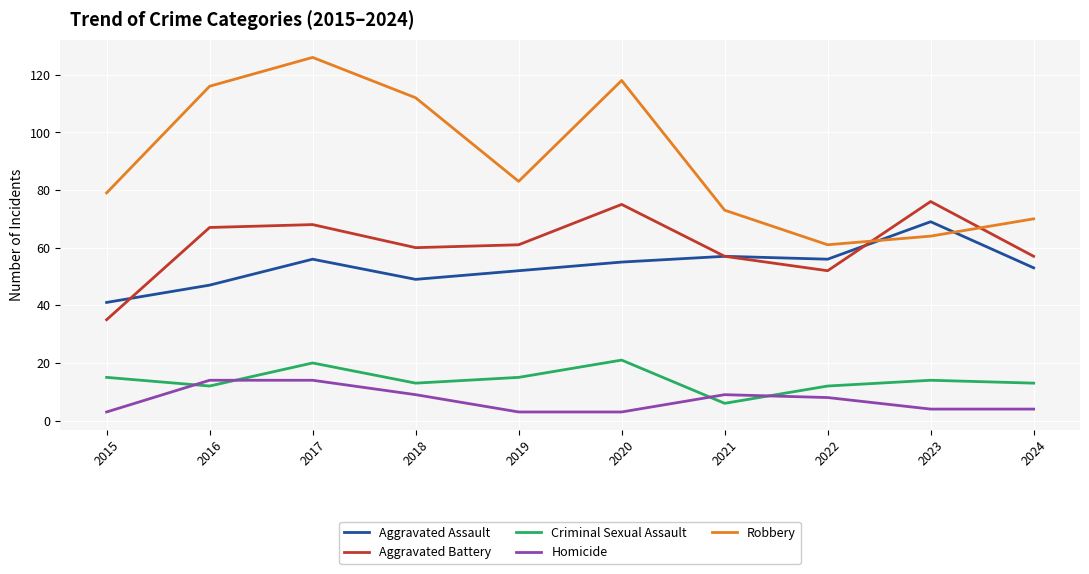

At which label is Robbery closest to 93?

2019